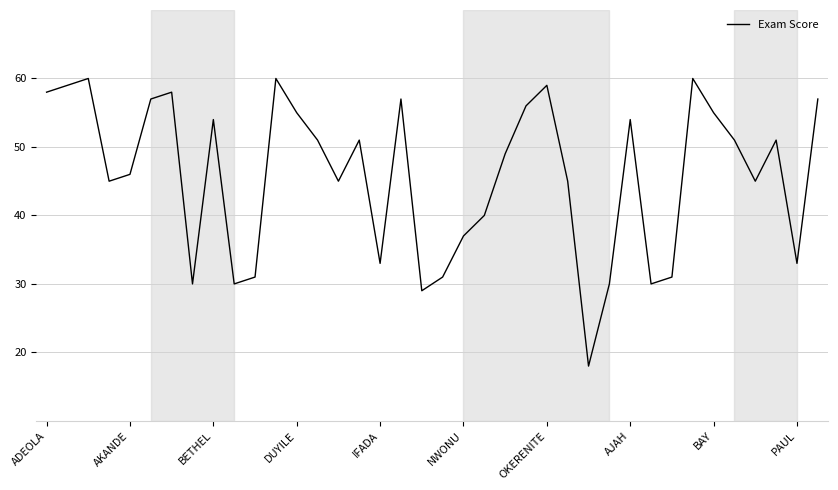

What is the smallest value displayed?

18